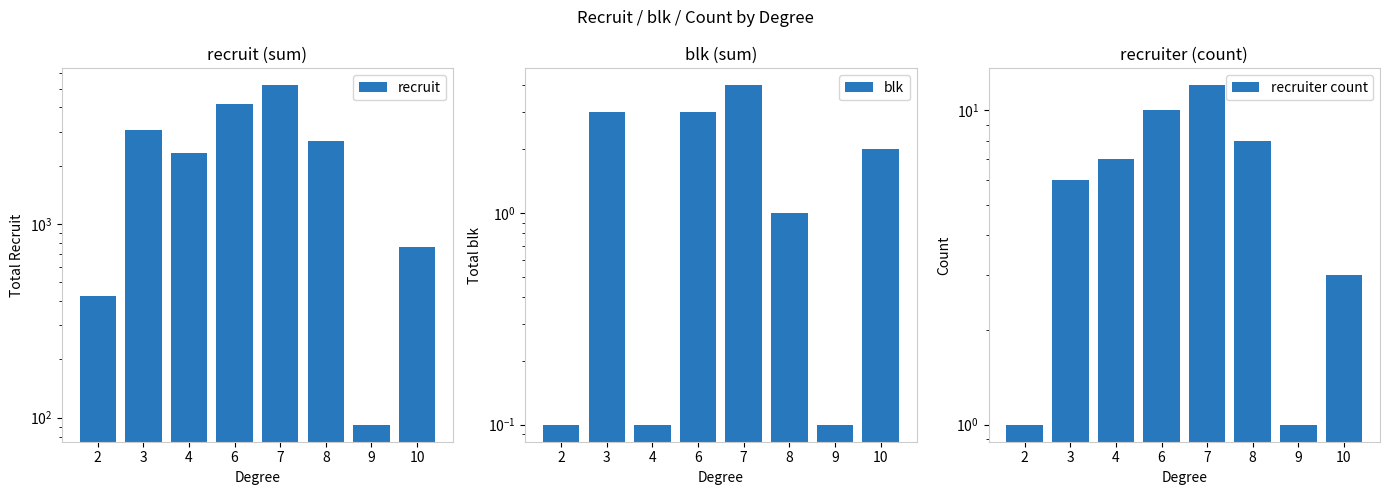

Is the value of recruit at 7 greater than the value of recruiter count at 7?

Yes